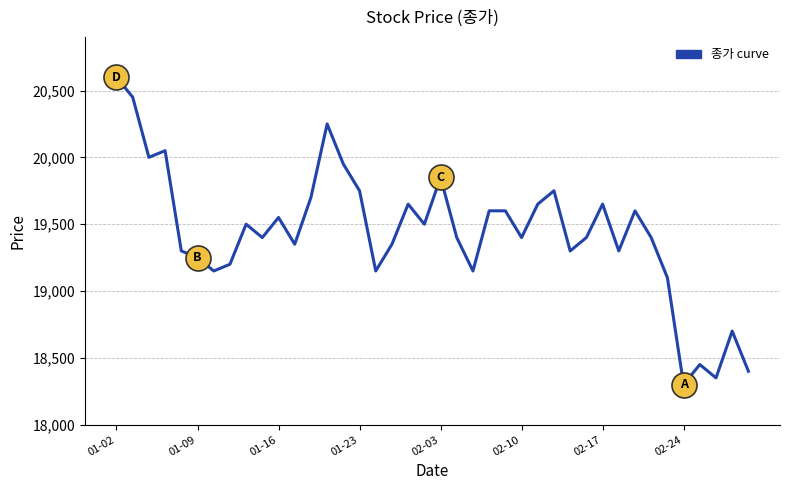

How many values are below 19400?

16